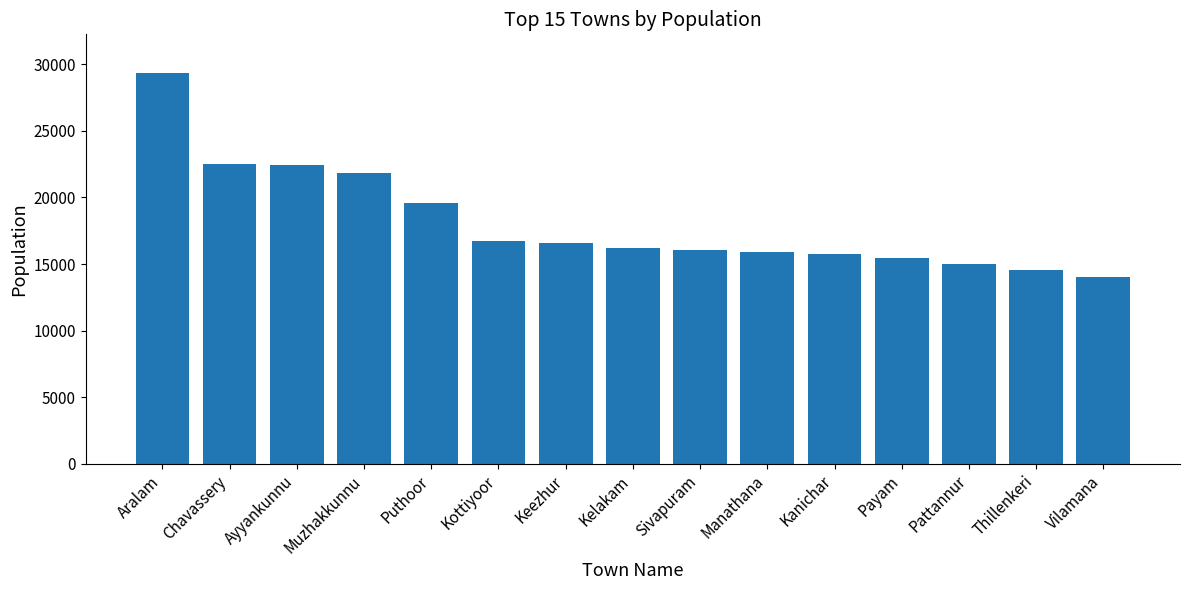

What is the value of the 11th bar from the left?

15789